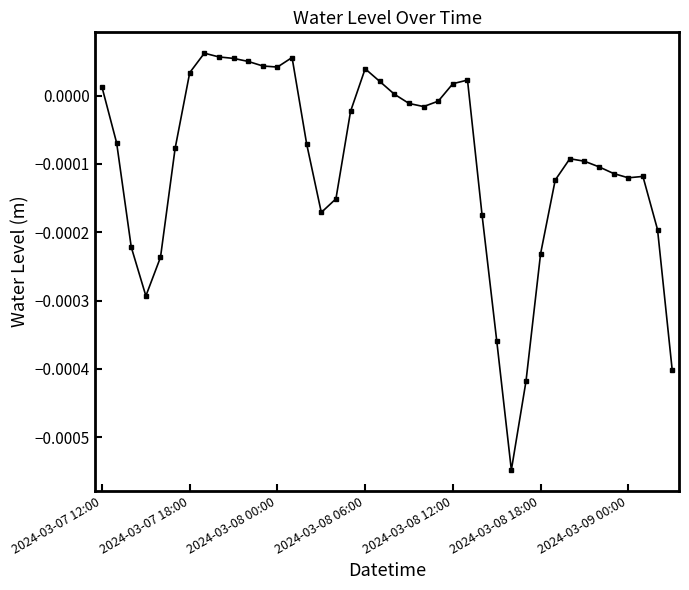

True or false: the data has more than 1 interior local peaks.

True